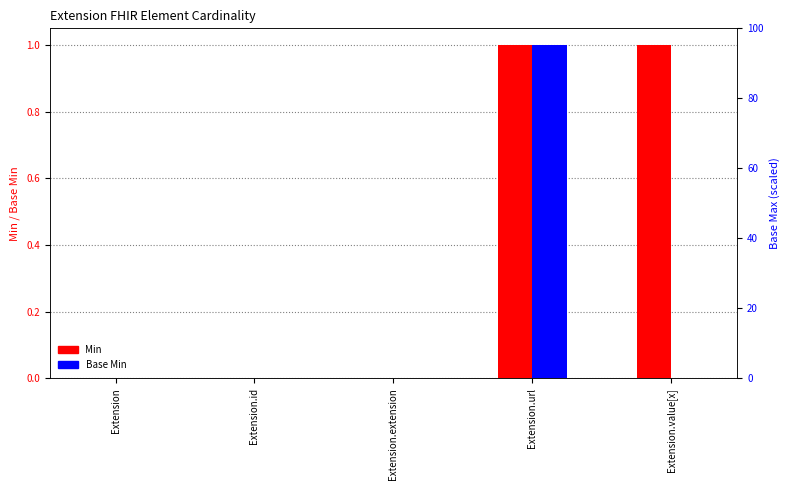

How many positive values does the Min series have?

2